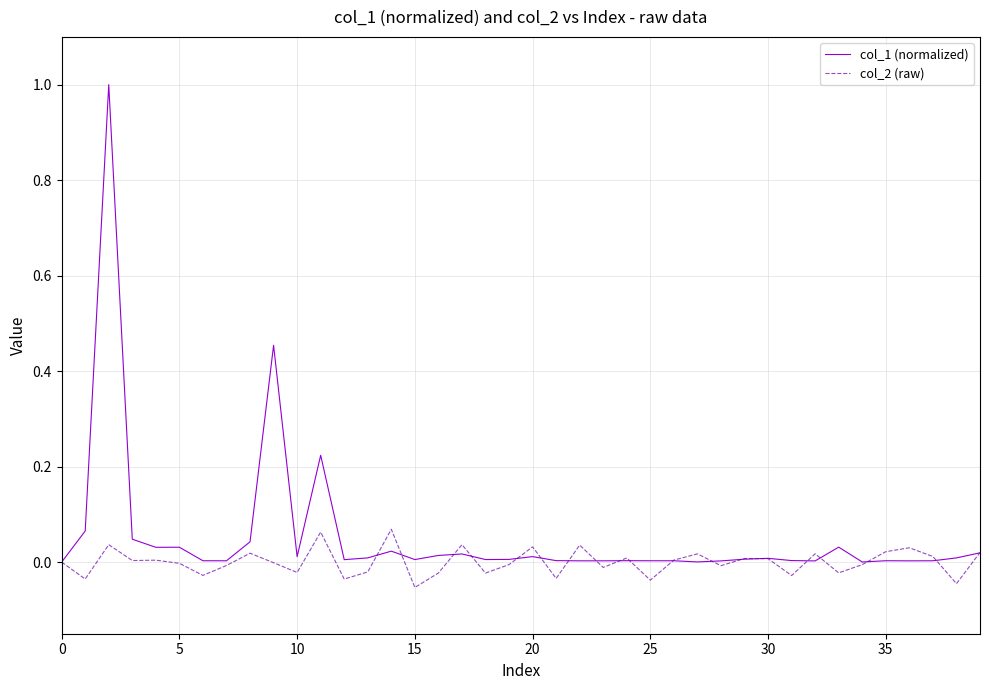

List the series in order of their overall mean, highest first.

col_1 (normalized), col_2 (raw)